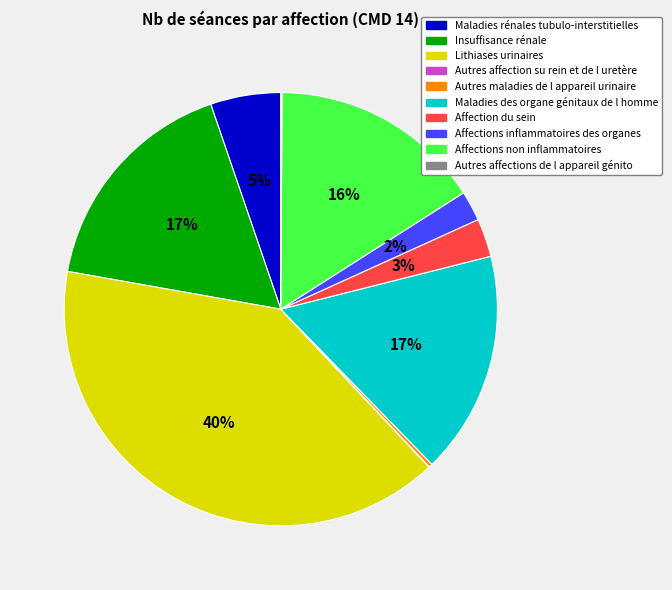

Is there any slice that represents more than half of the pie?

No